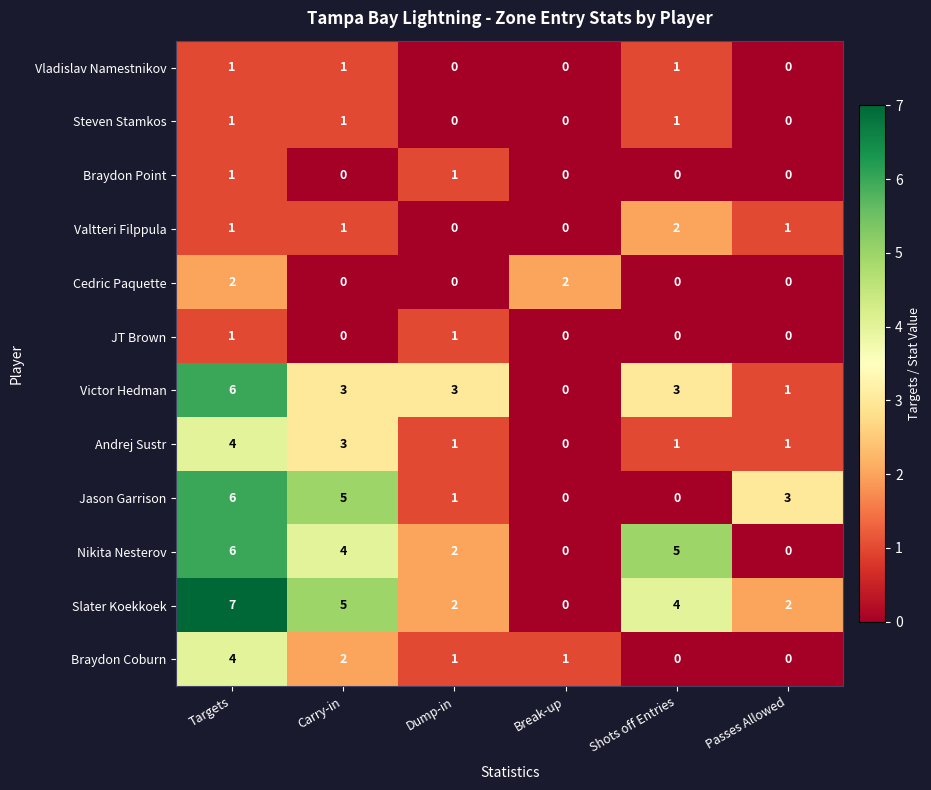

What is the difference between the maximum and minimum values in the Jason Garrison series?

6